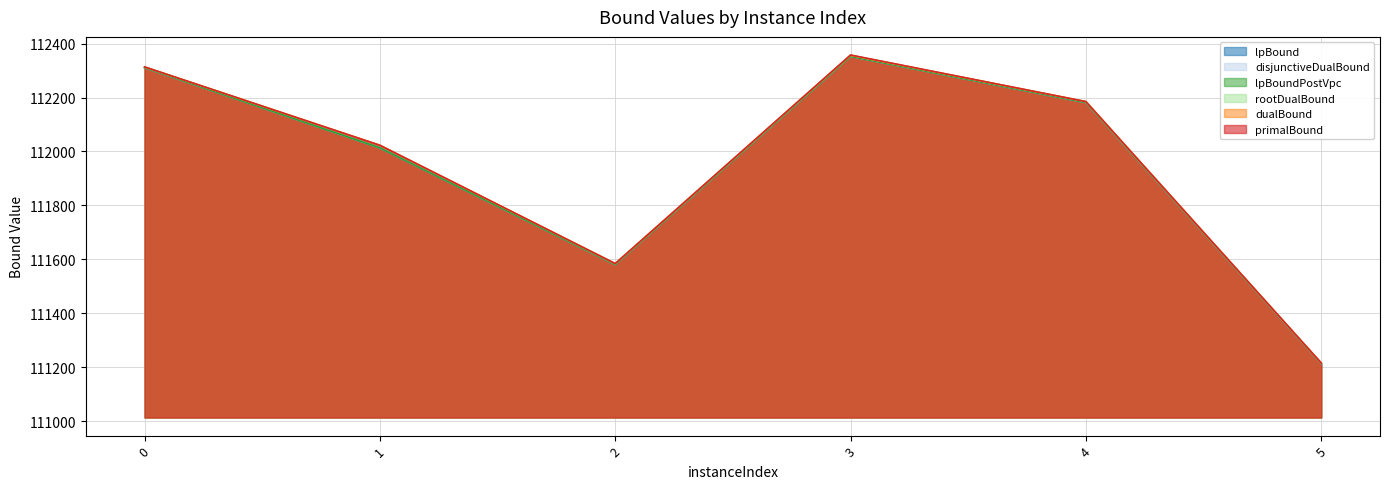

Count the number of data series in this chart.

6